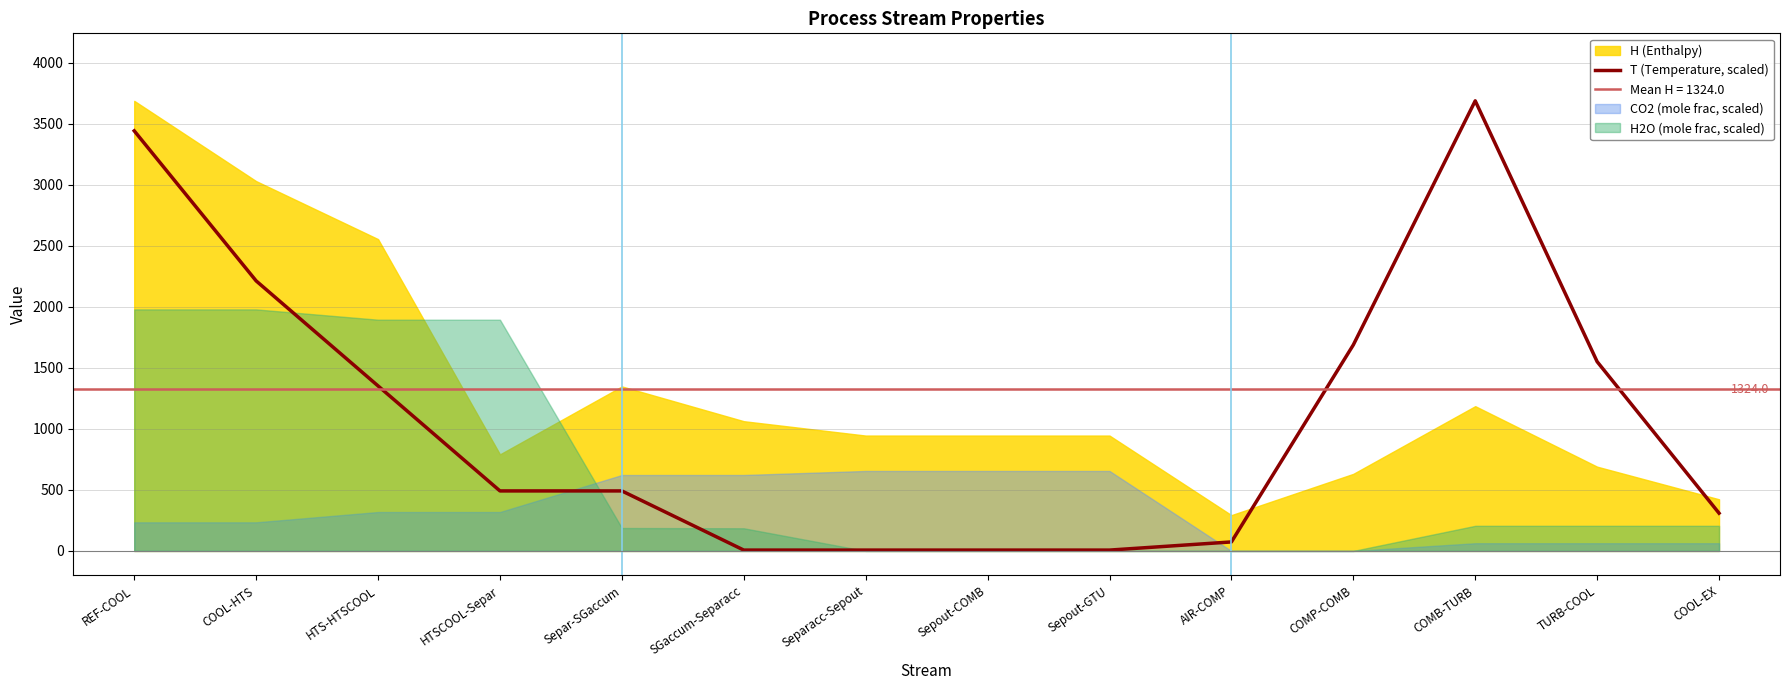

What is the label of the 11th point from the right?

HTSCOOL-Separ